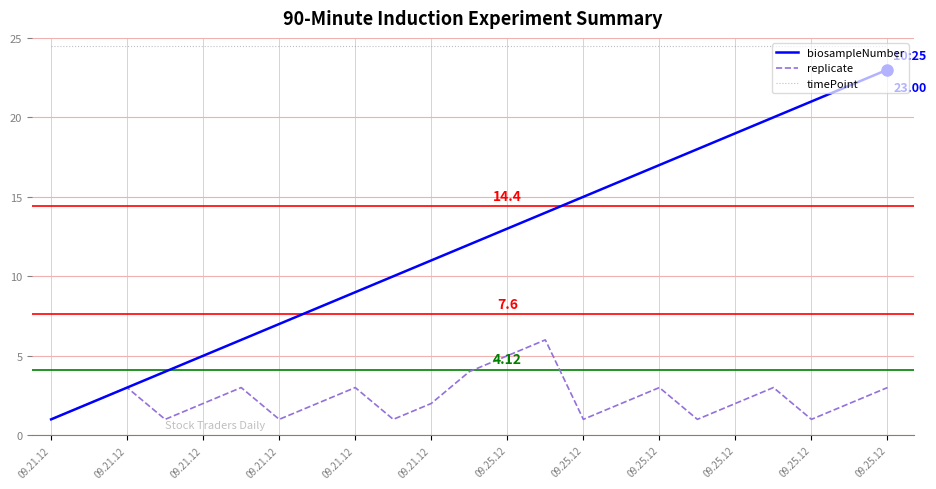

Which series has the largest total across all categories?

timePoint